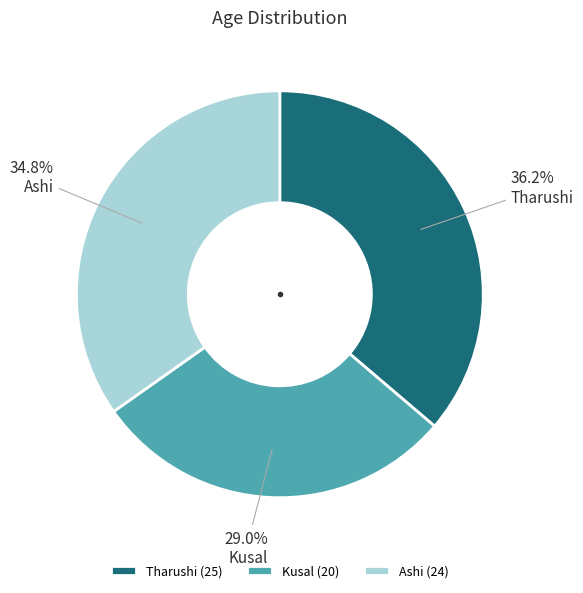

True or false: Tharushi accounts for 36% of the total.

True